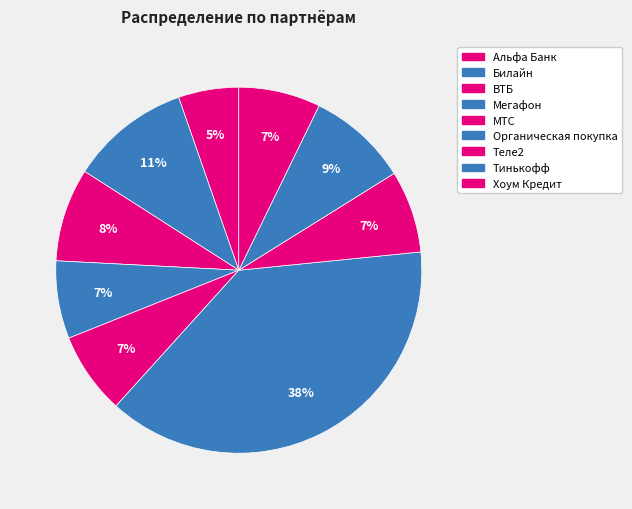

How many slices are in this pie chart?

9